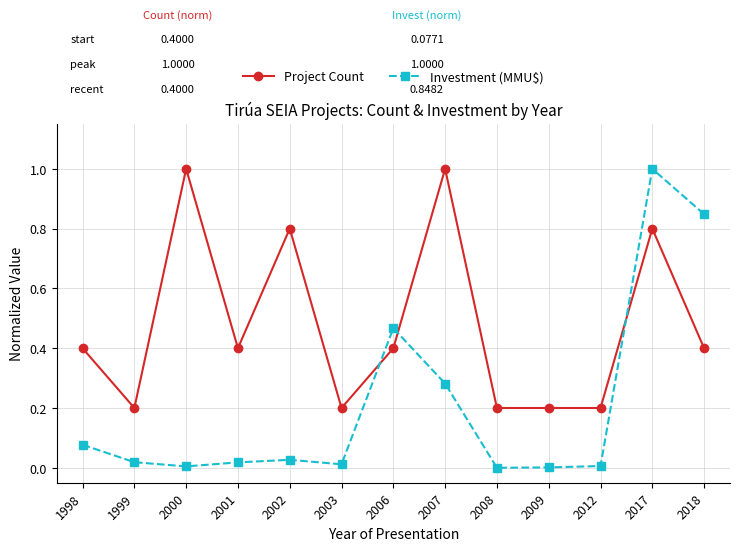

What are all the series names shown in the legend?

Project Count, Investment (MMU$)